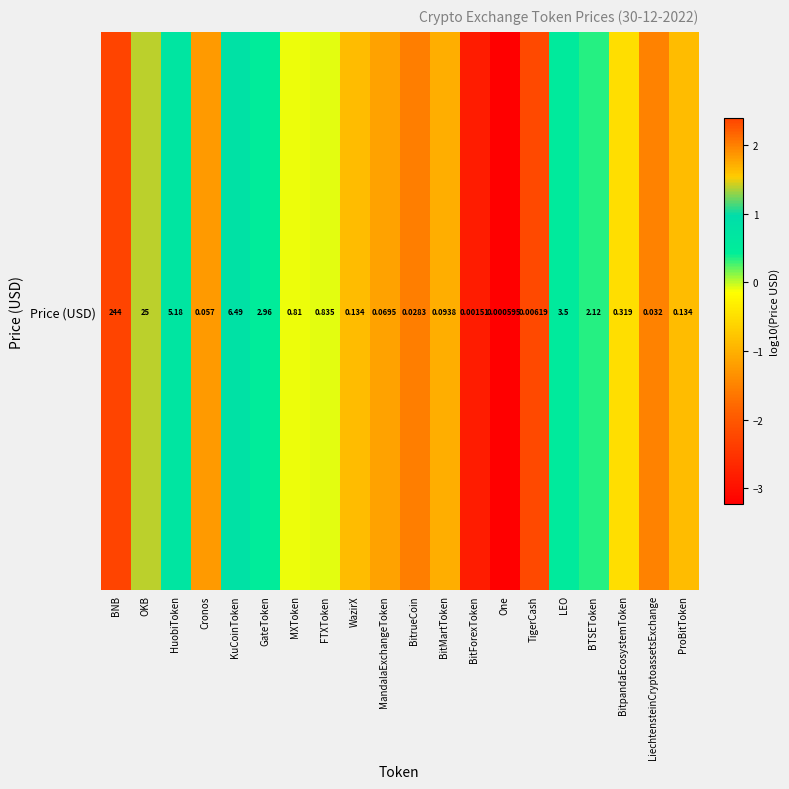

How many positive values are there?

7